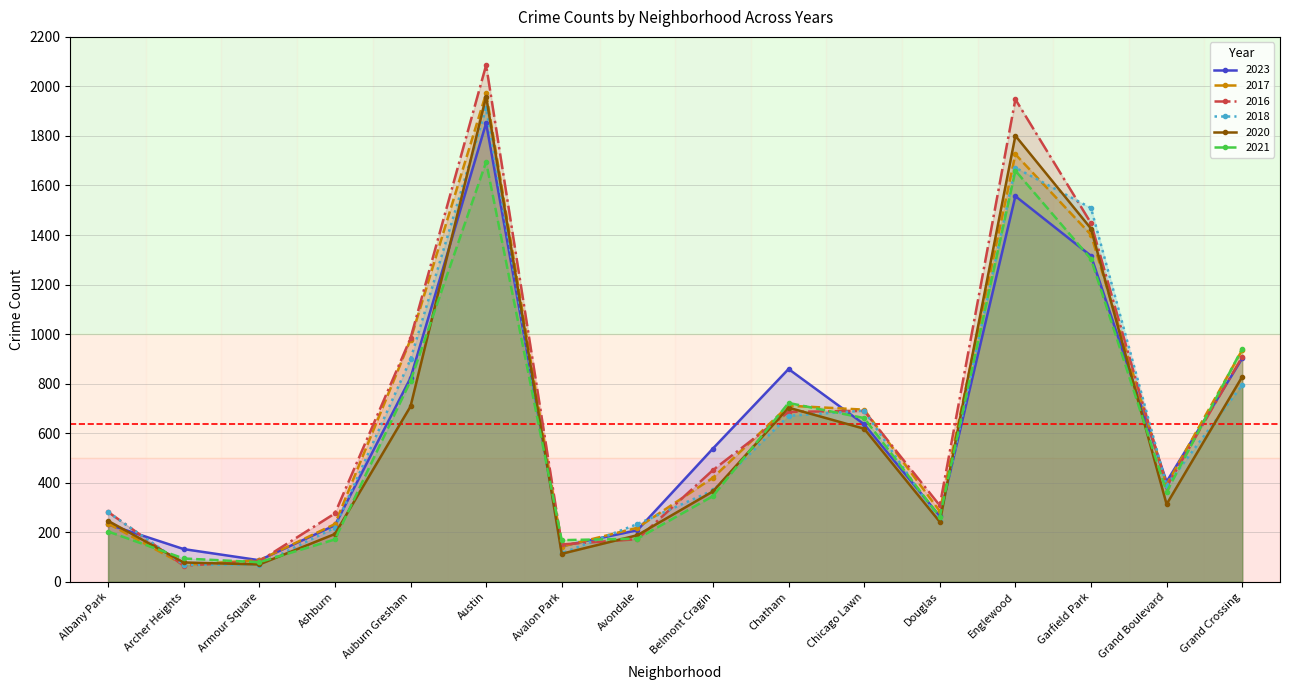

Rank the categories by 2023 value from highest to lowest.

Austin, Englewood, Garfield Park, Grand Crossing, Chatham, Auburn Gresham, Chicago Lawn, Belmont Cragin, Grand Boulevard, Douglas, Albany Park, Ashburn, Avondale, Avalon Park, Archer Heights, Armour Square